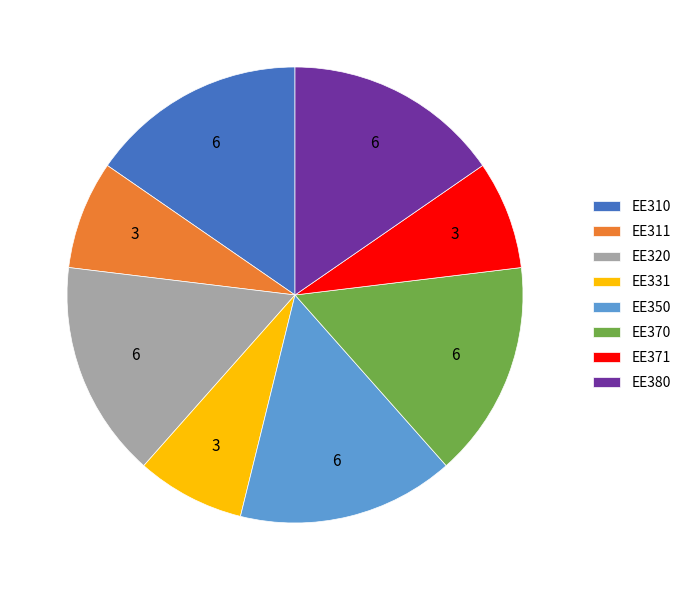

The EE320 slice represents 15% of the pie. True or false?

True